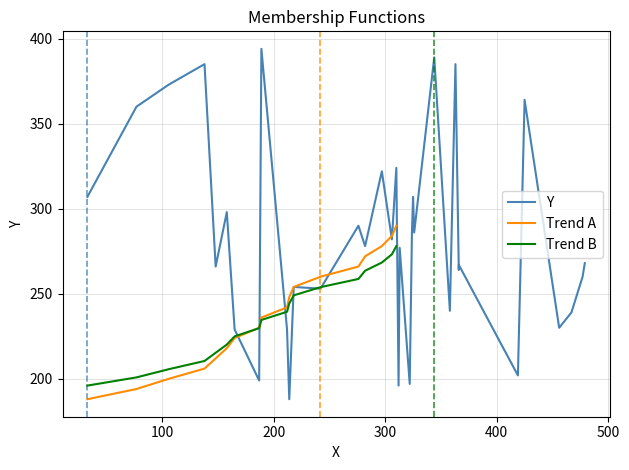

What is the lowest value of the Trend B series?

196.0